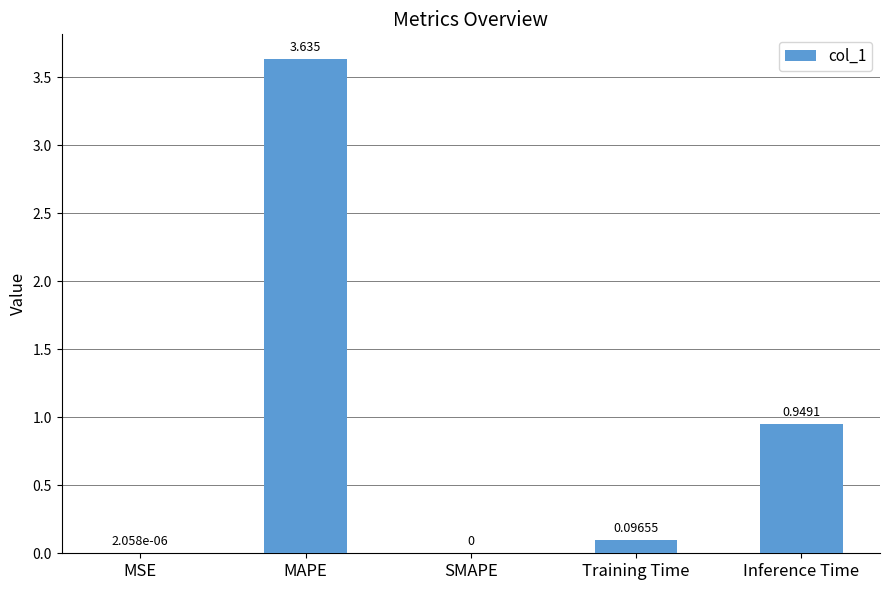

Where is the data nearest to the value 1?

Inference Time